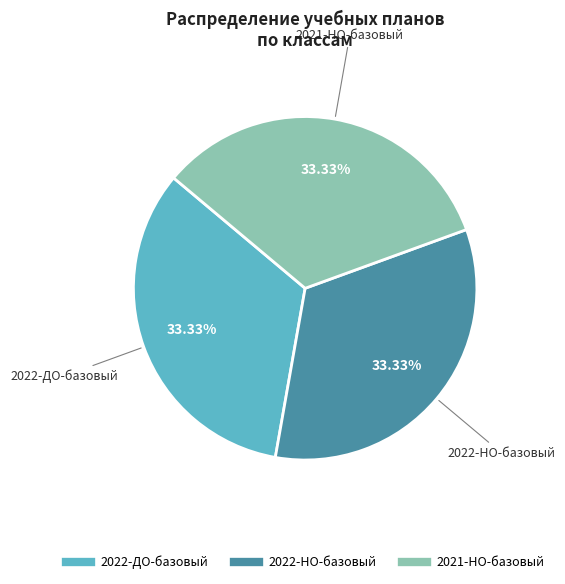

Is 2022-ДО-базовый the majority of the pie?

No